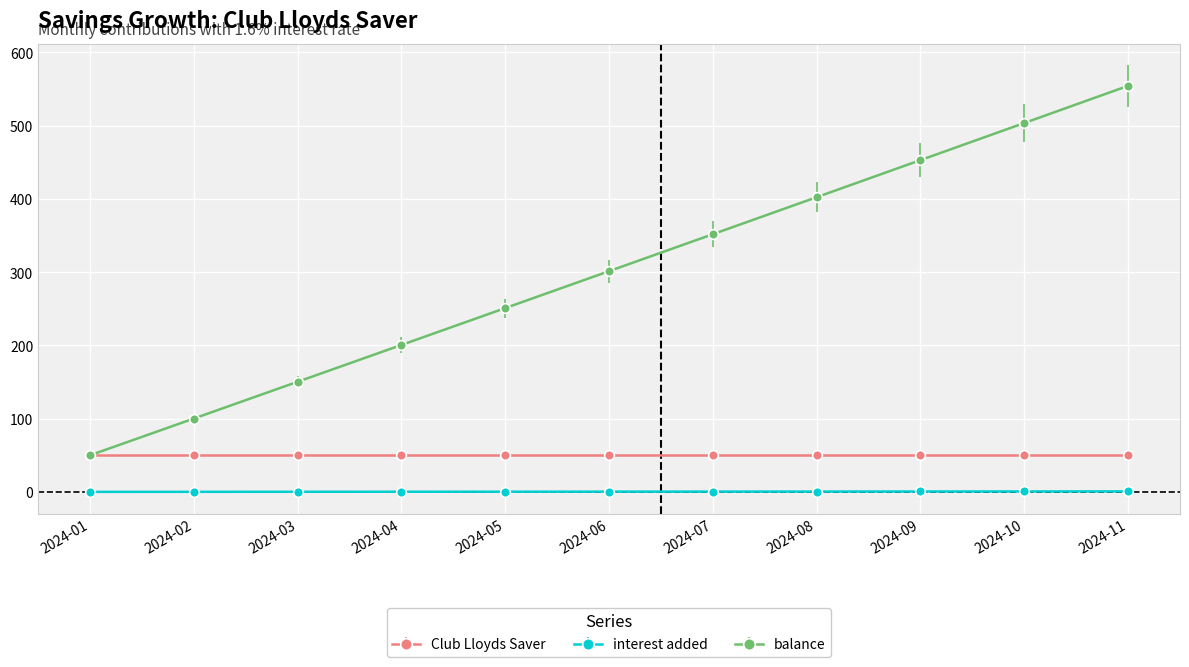

True or false: balance and interest added cross at least once.

False